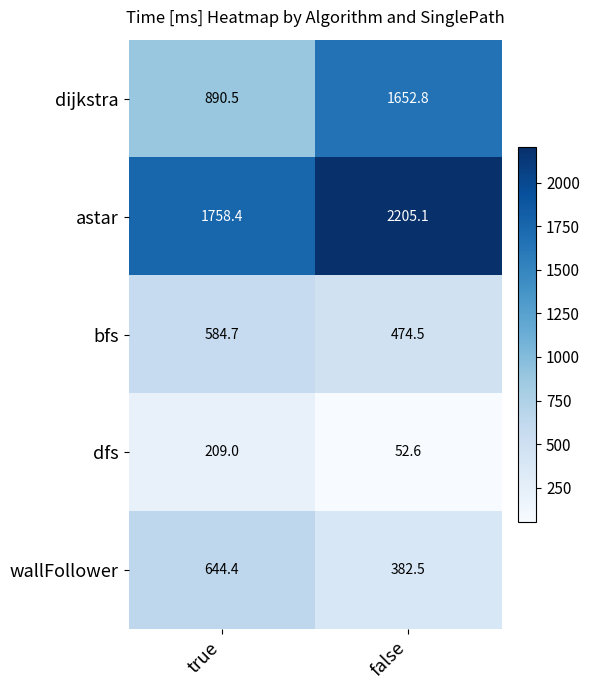

What is the greatest value displayed?

2205.1